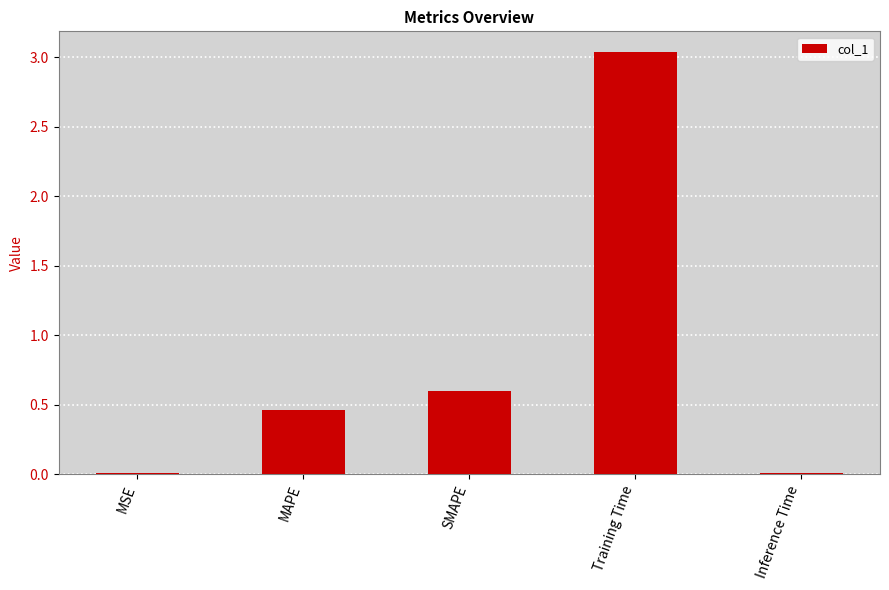

At which category does the chart reach its peak across all series?

Training Time